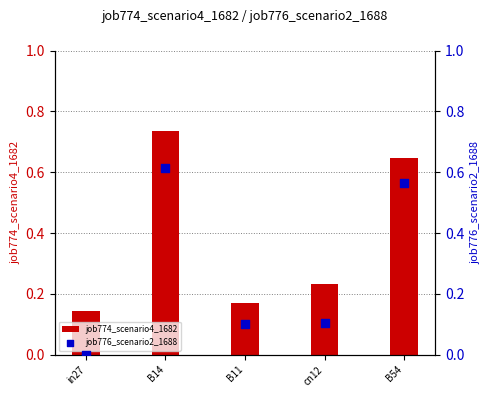

What is the total value across all series at B11?

0.3